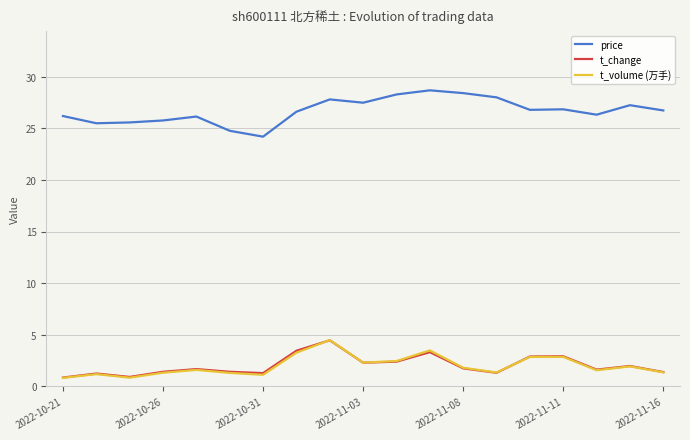

True or false: price and t_volume (万手) cross at least once.

False